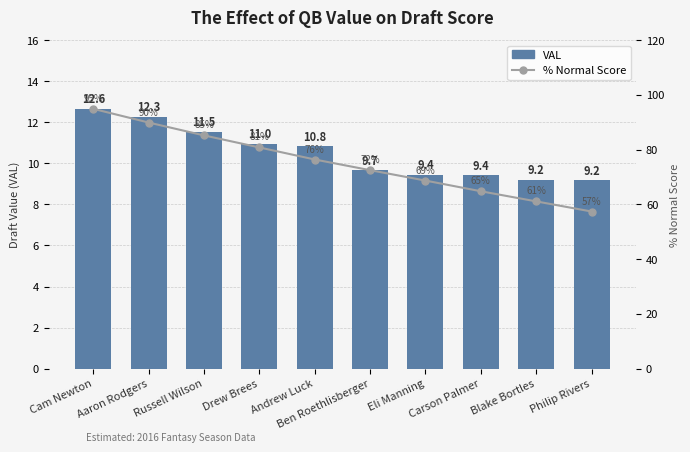

Are the bars horizontal?

No